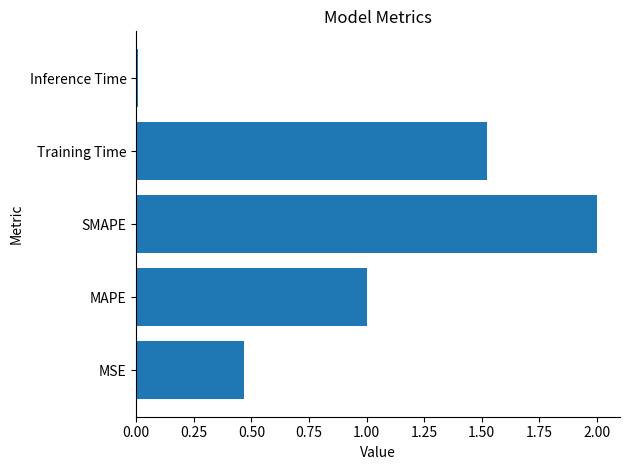

At which category does the chart reach its minimum across all series?

Inference Time